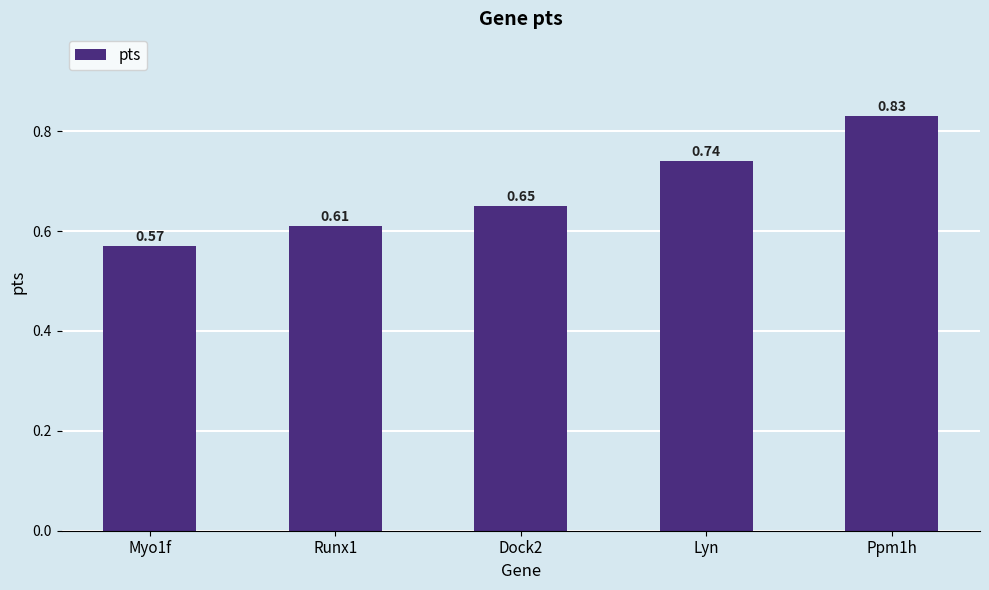

What is the change in value from Myo1f to Lyn?

+0.2